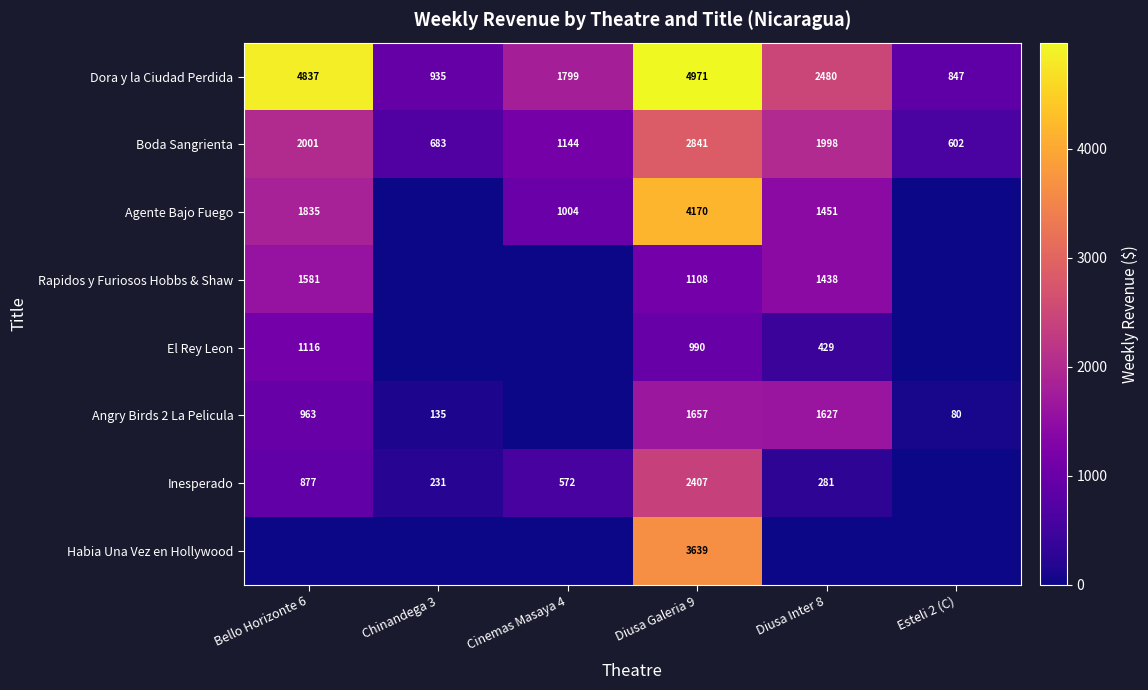

Where does the Boda Sangrienta series first go above 1998?

Bello Horizonte 6